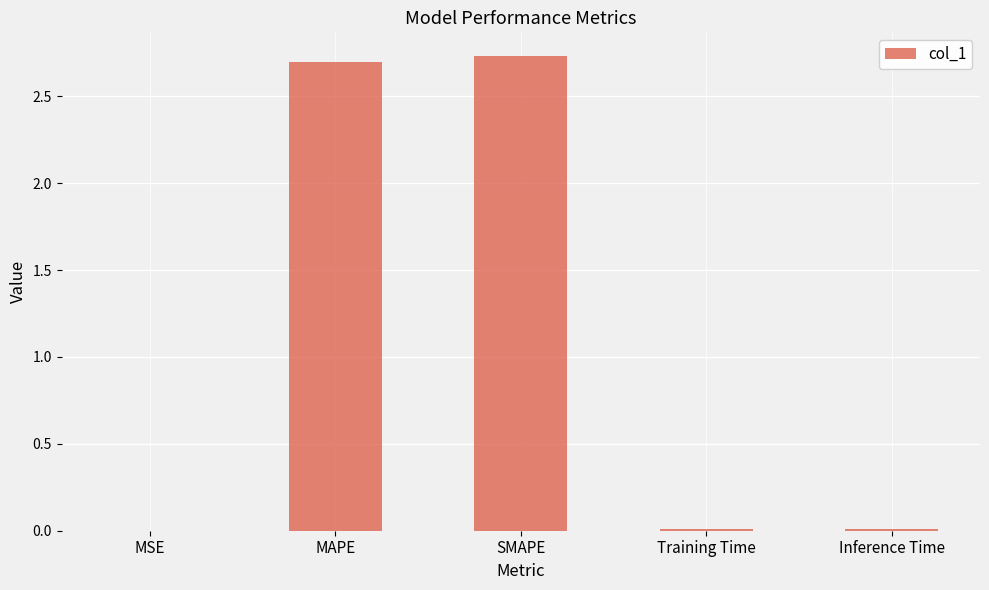

True or false: the data shows 2.7 at MAPE.

True